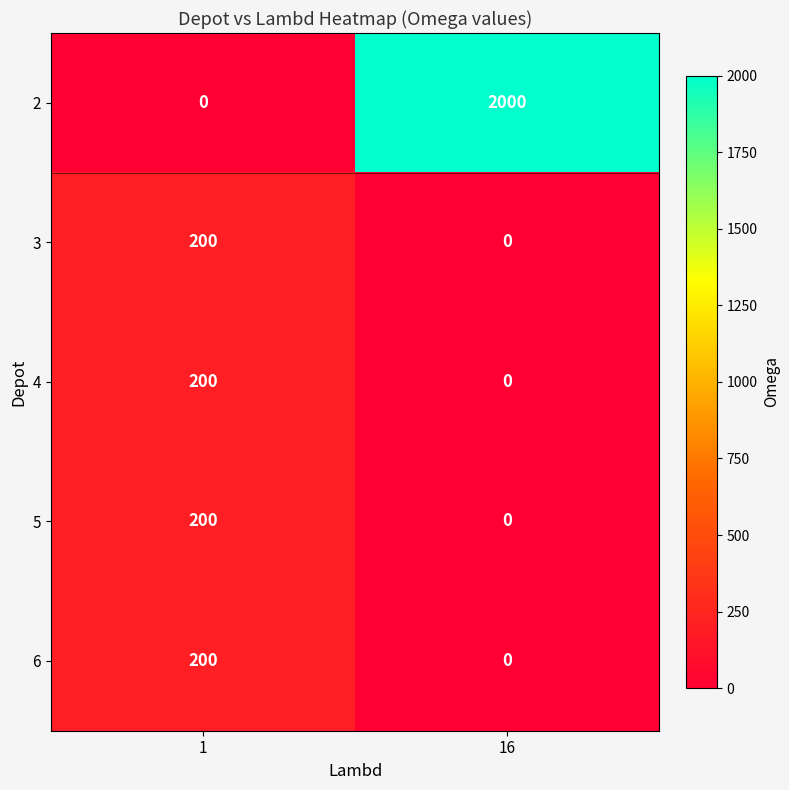

The value of 6 at 1 is 200. True or false?

True